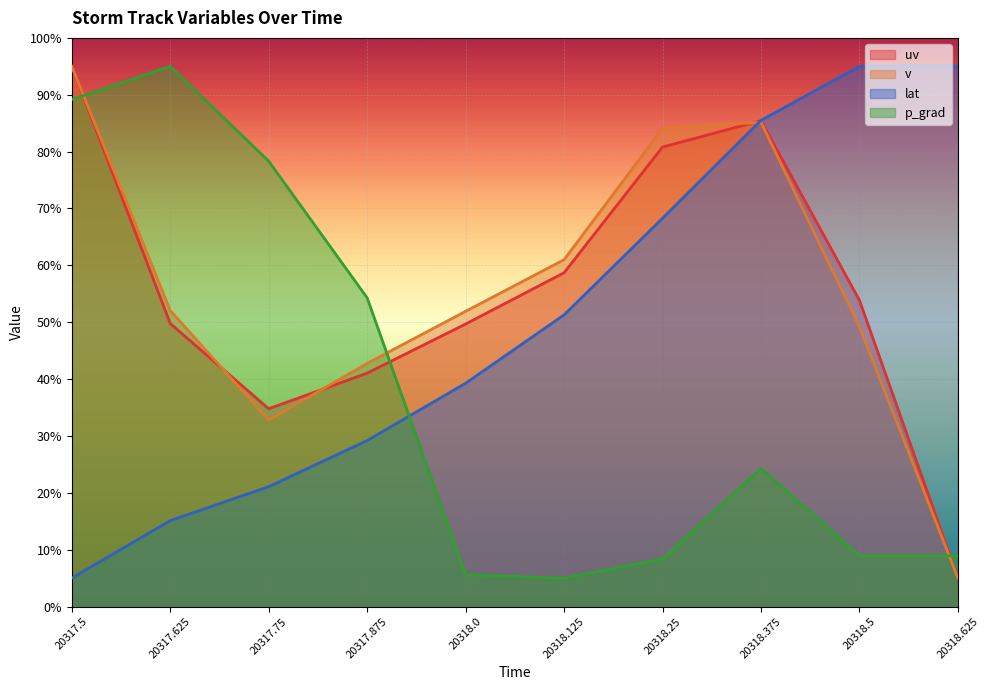

How many lines are shown in the chart?

4